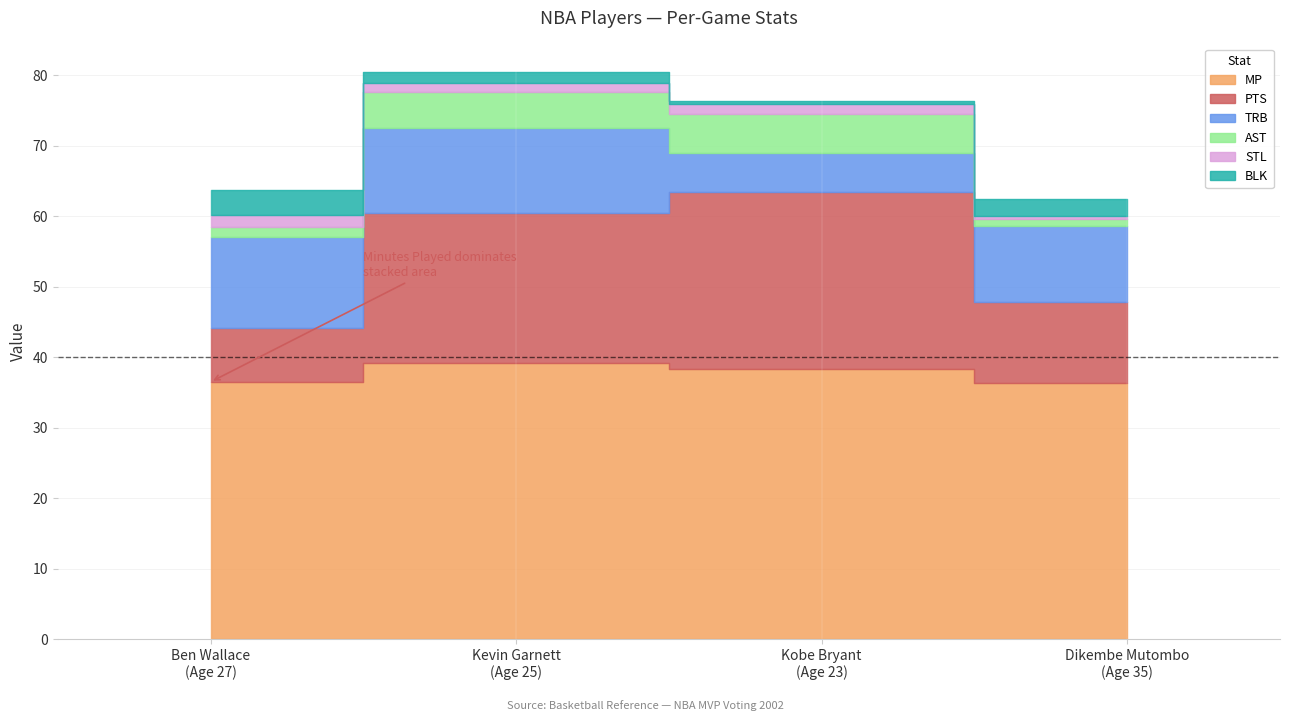

Which has a higher value, Ben Wallace
(Age 27) or Kevin Garnett
(Age 25)?

Kevin Garnett
(Age 25)